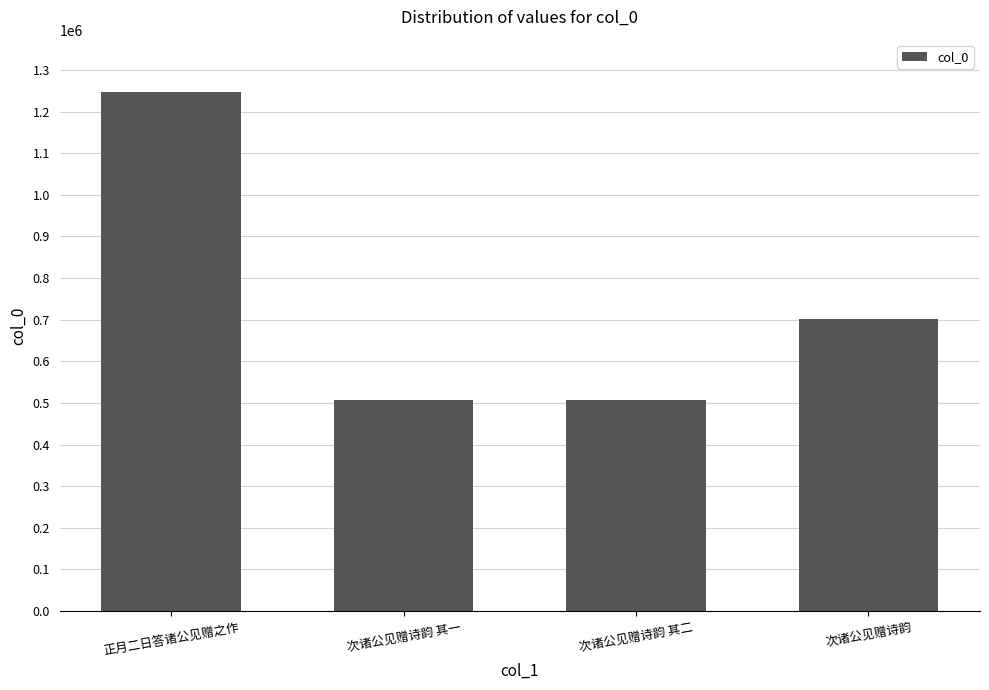

Which category has the highest value across all series?

正月二日答诸公见赠之作